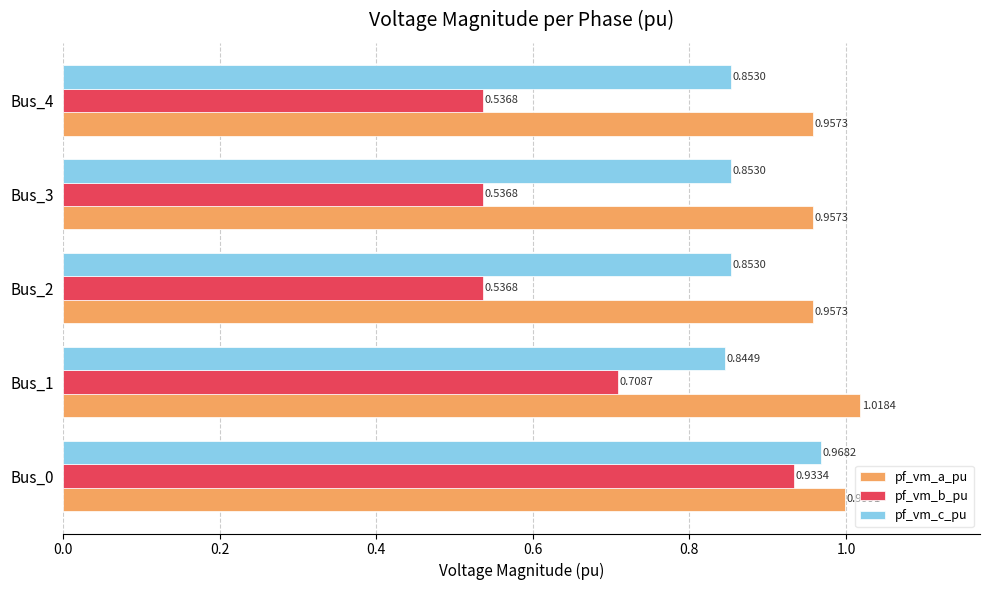

Which series has the largest range (max minus min)?

pf_vm_b_pu